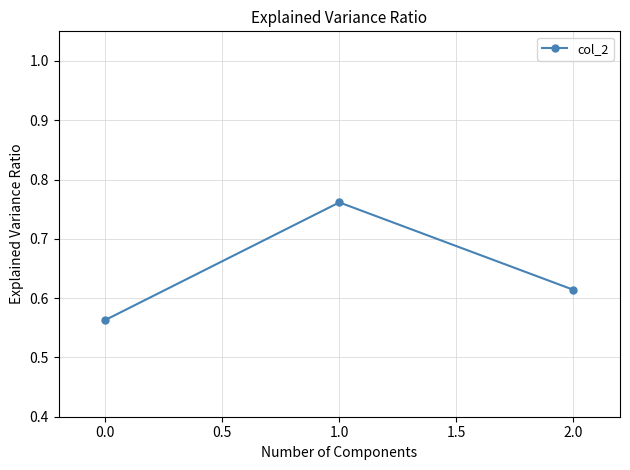

At which label is the value closest to 0?

0.0